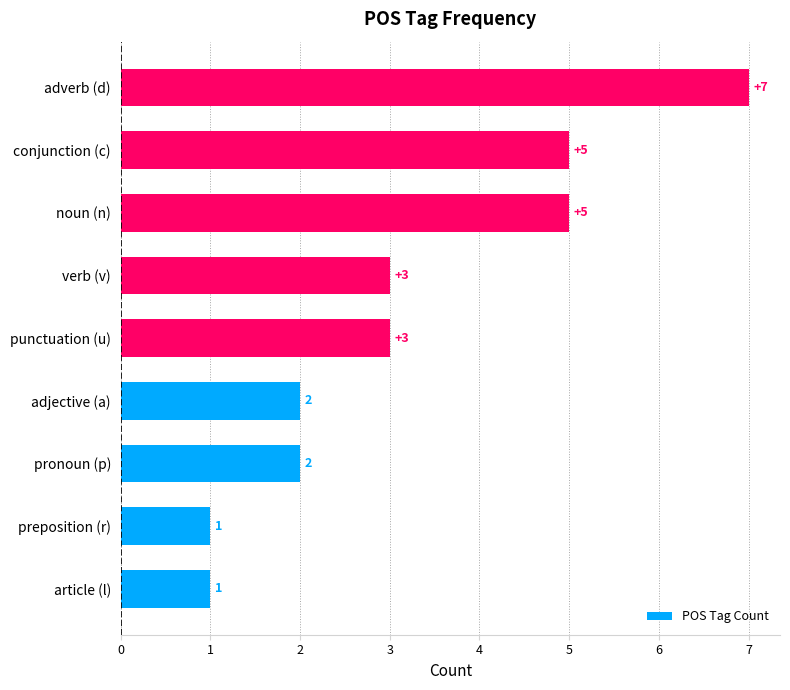

How many values are between 2 and 5?

6